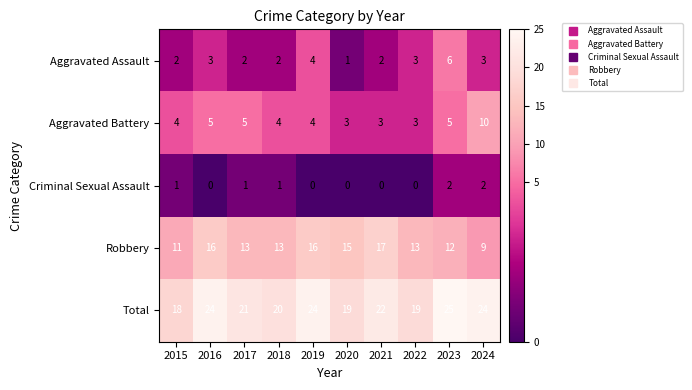

At which label does Robbery first exceed 13?

2016